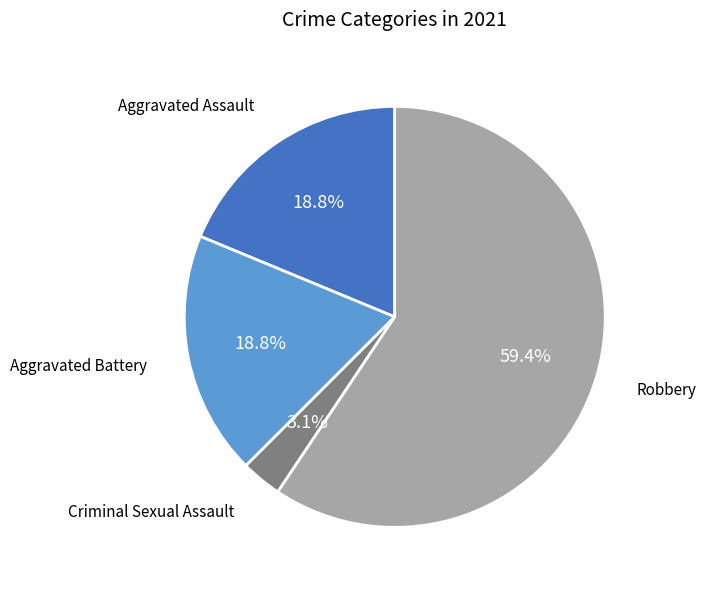

To the nearest percent, what is the average slice percentage?

25%